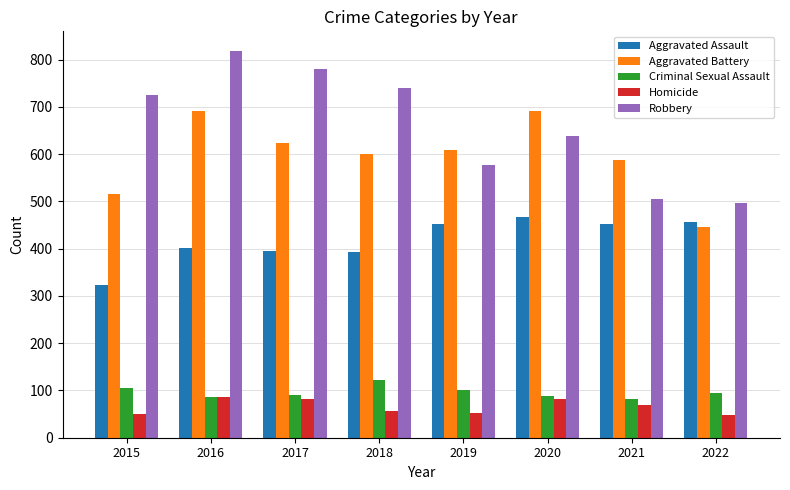

What is the sum of all Criminal Sexual Assault values?

772